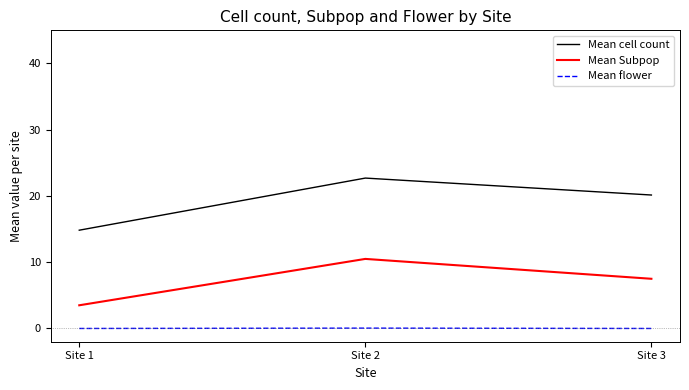

Which series changed the most between Site 1 and Site 2?

Mean cell count